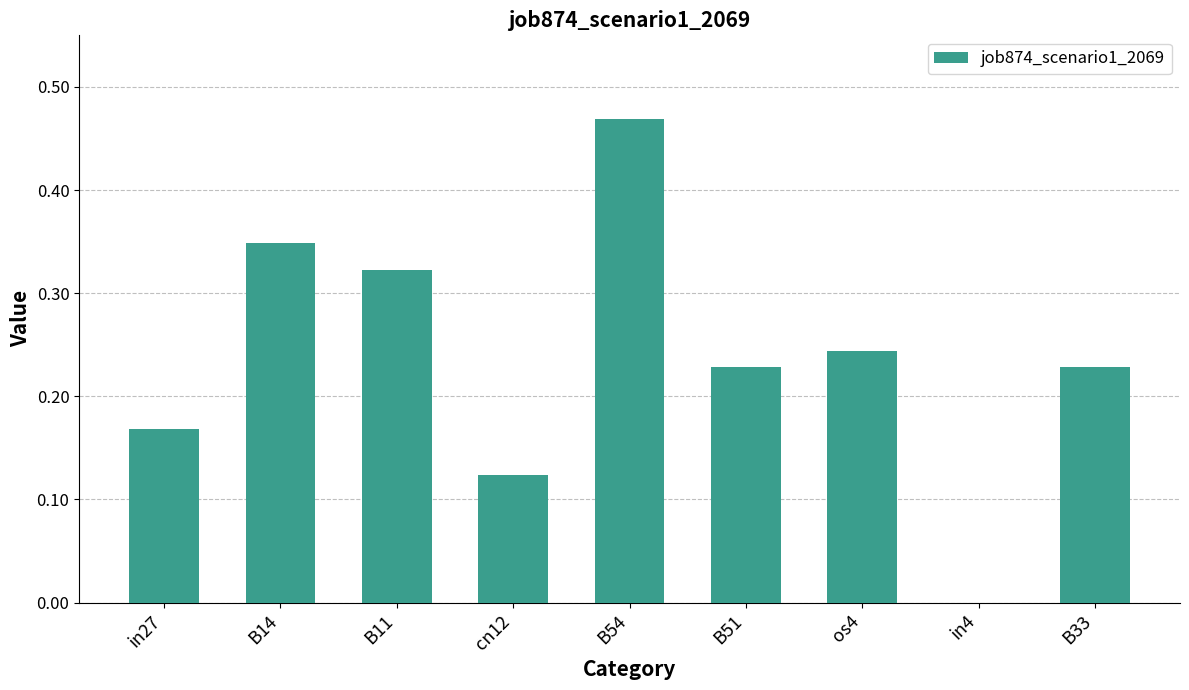

At which category does the chart reach its peak across all series?

B54